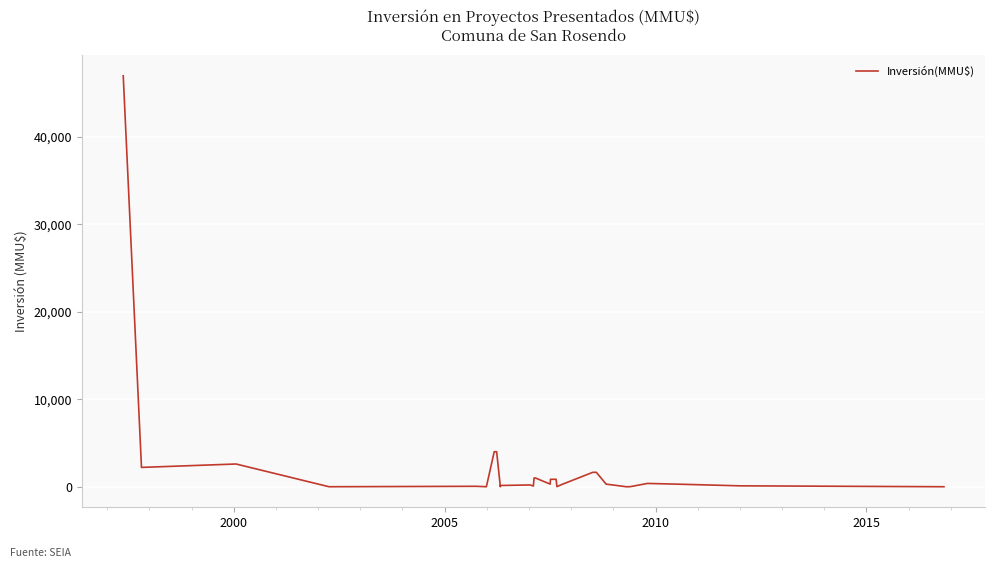

Does the chart display data point markers on the line(s)?

No